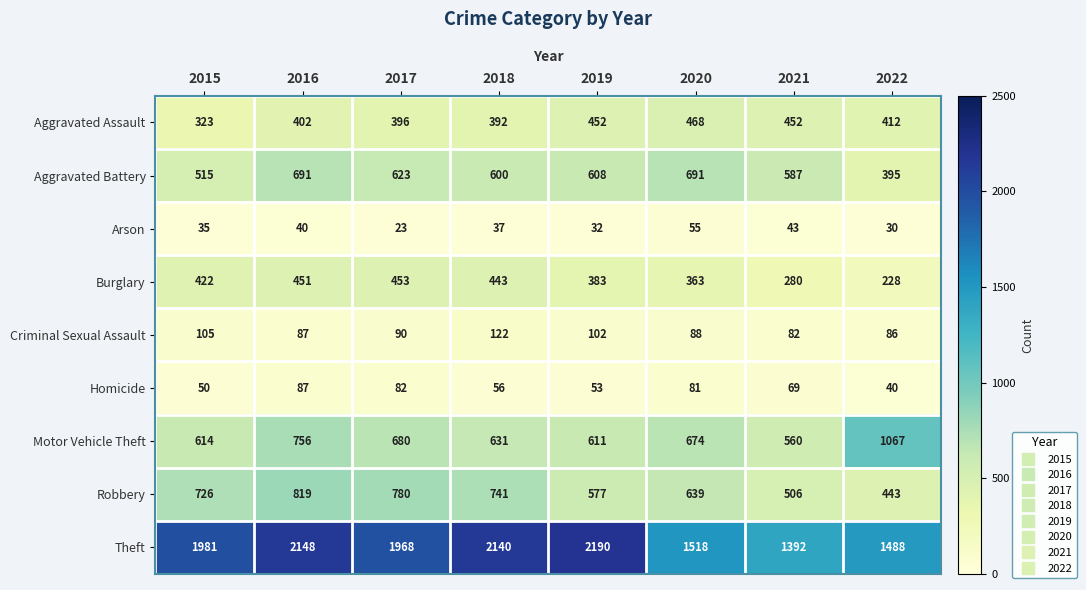

Where is Aggravated Assault nearest to the value 395?

2017